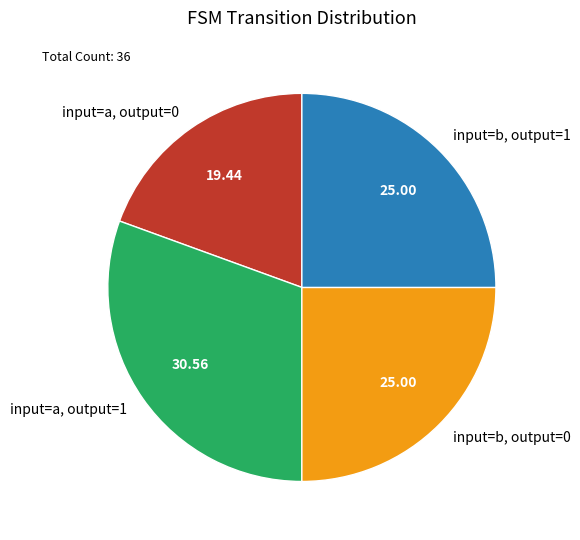

Do input=b, output=0 and input=a, output=0 together represent more than half of the pie?

No